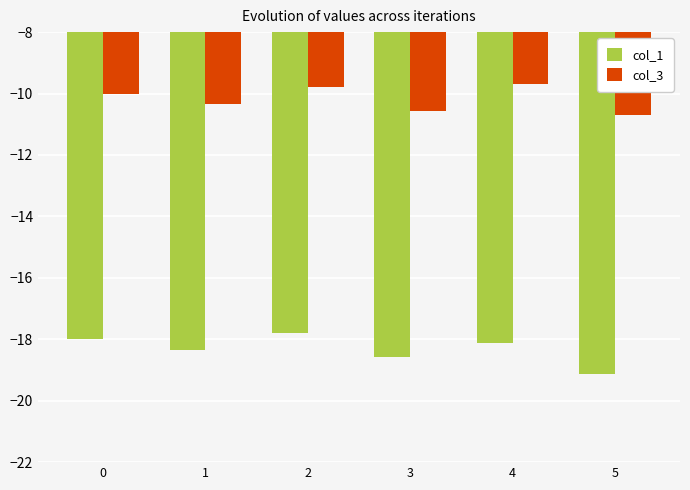

Count the number of categories in the chart.

6